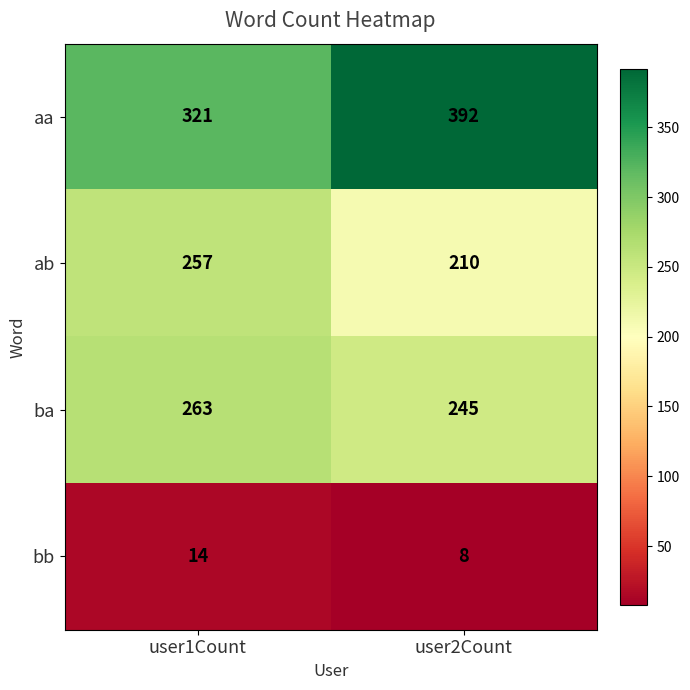

Which series has the largest total across all categories?

aa